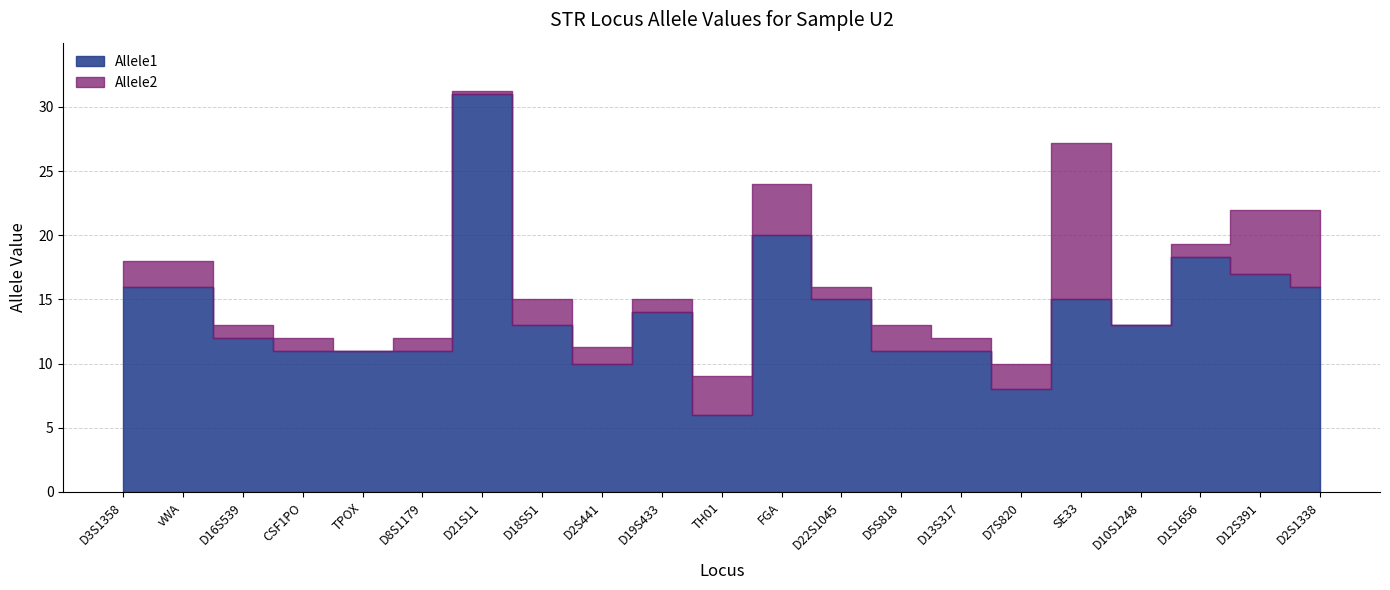

What is the sum of the Allele1 values at D3S1358 and D2S441?

26.0